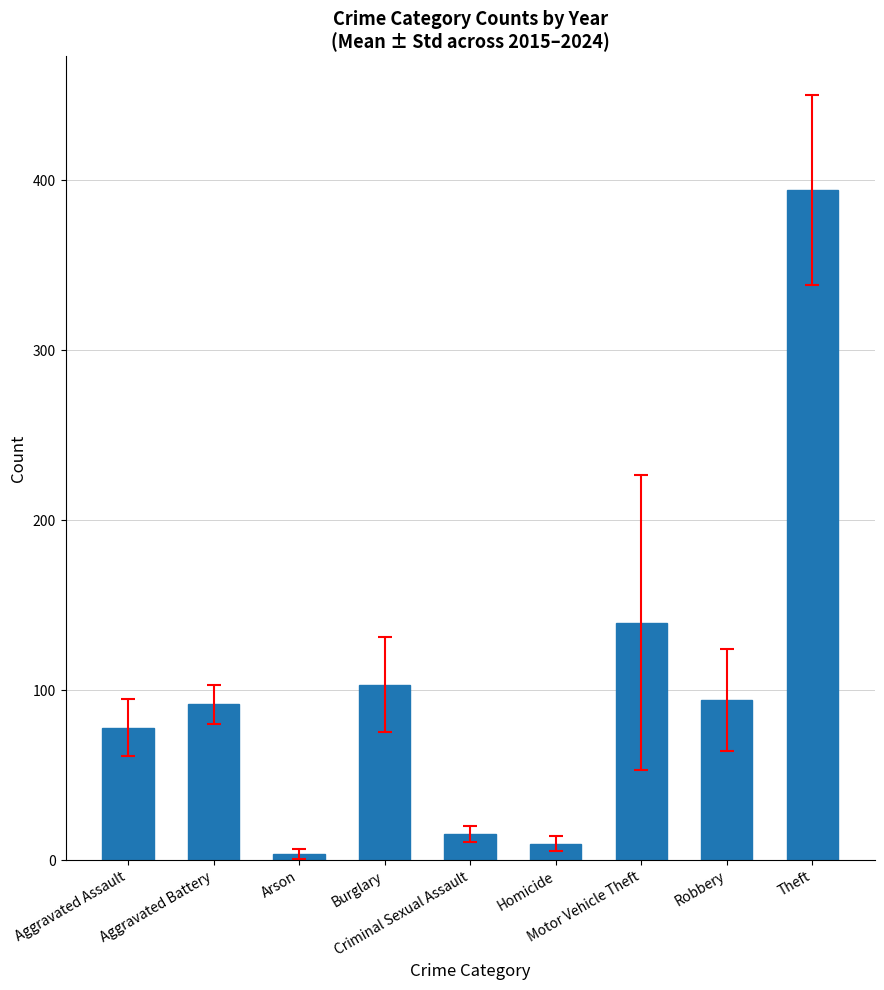

What is the difference between the maximum and minimum values?

390.7